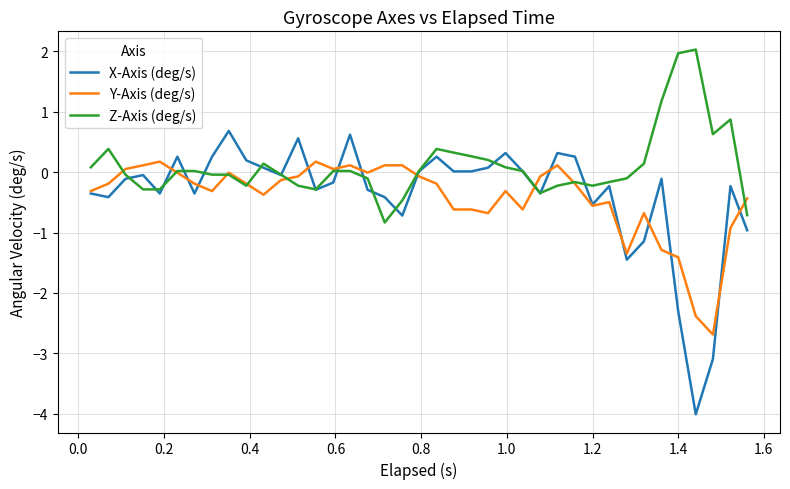

What is the greatest value displayed?

2.0